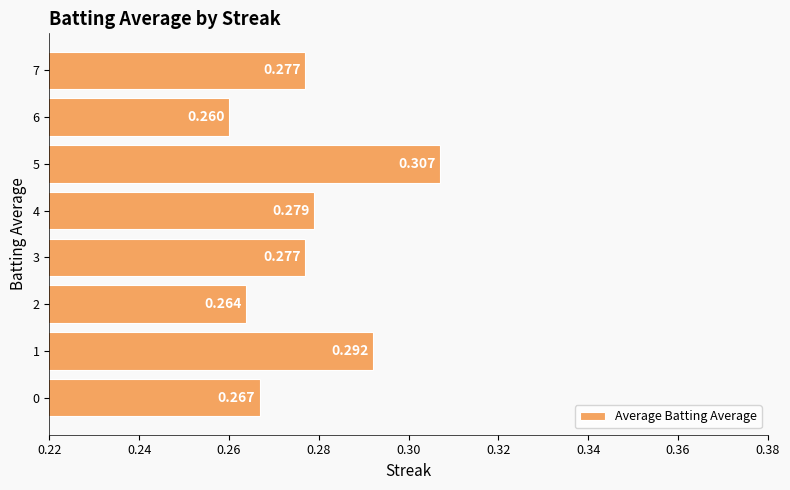

At which category does the chart reach its peak across all series?

5